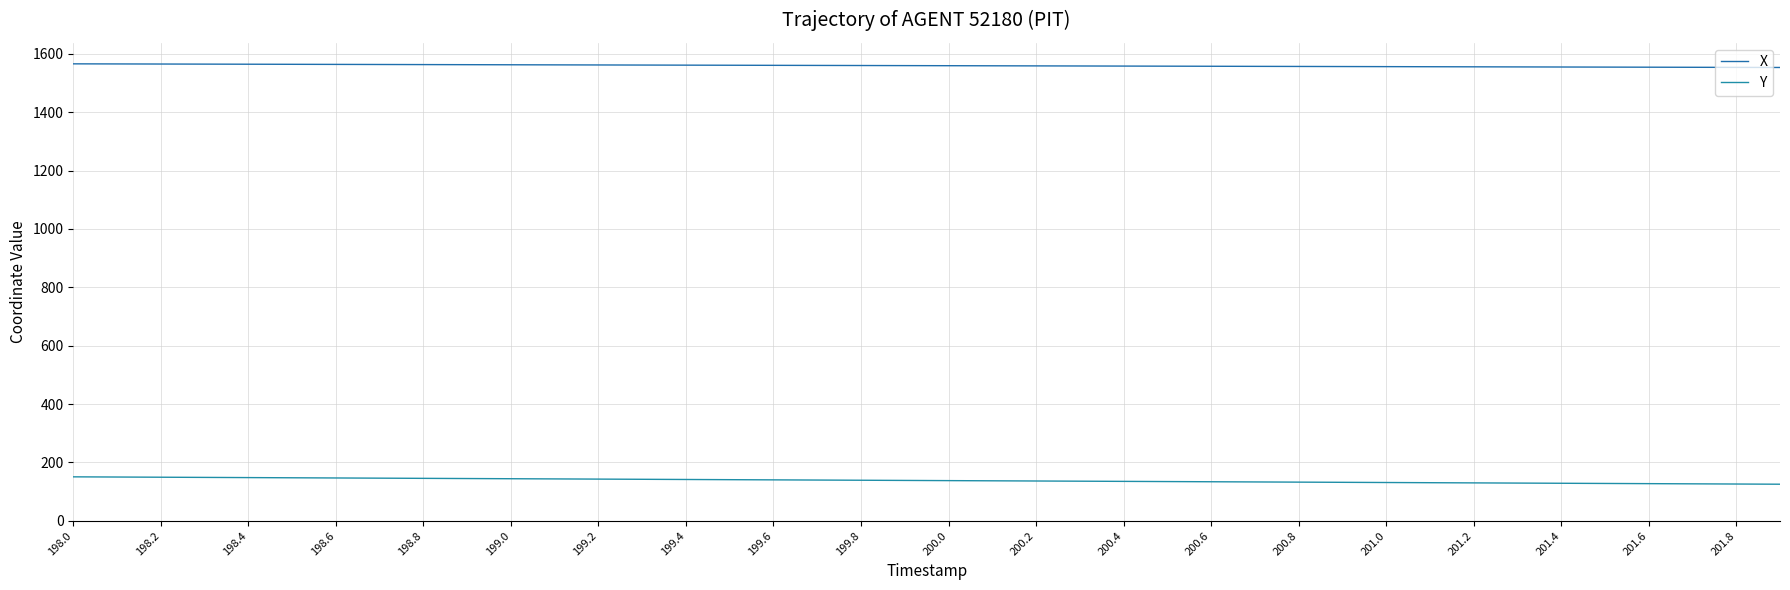

Is this an area chart (filled region under the line)?

No